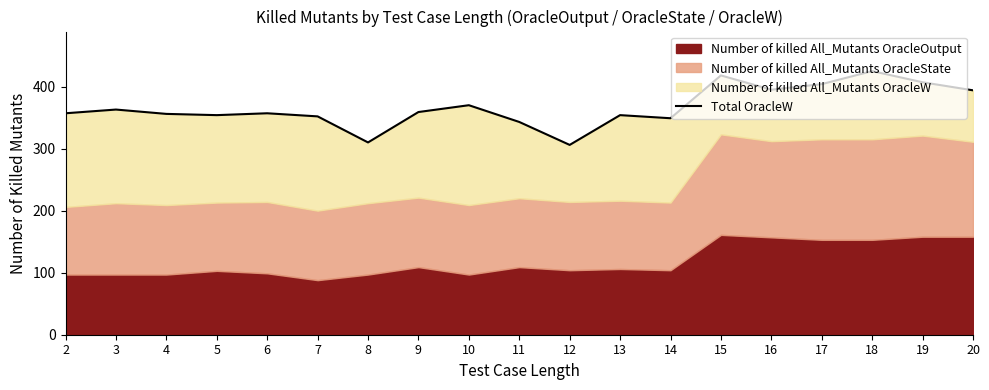

How many lines are shown in the chart?

1